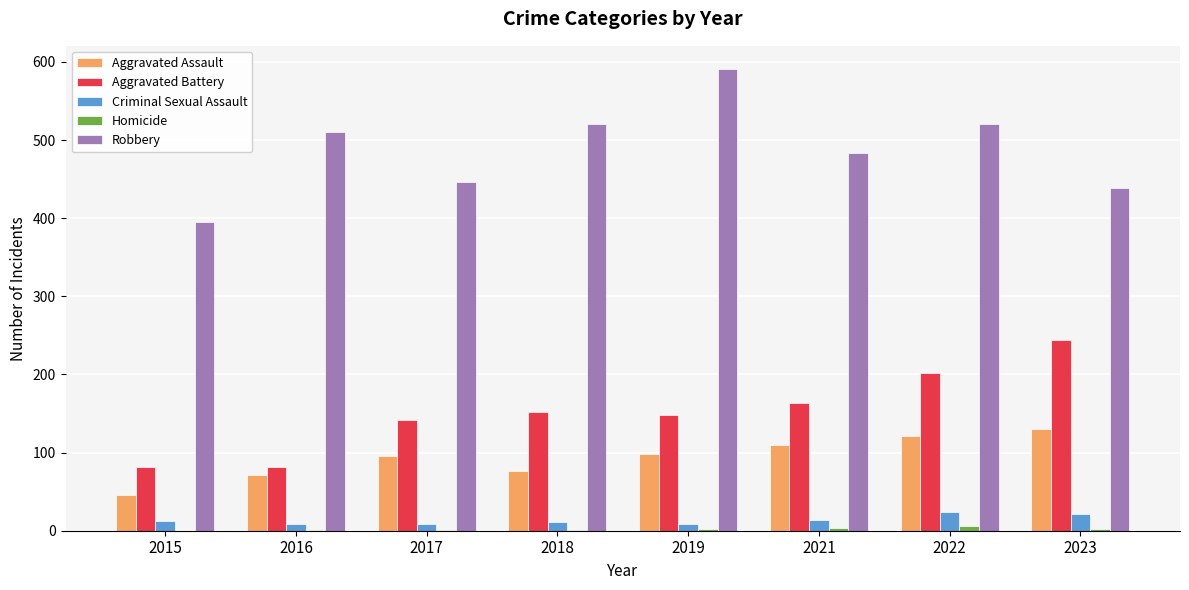

Is it true that Aggravated Battery equals 130 at 2016?

False